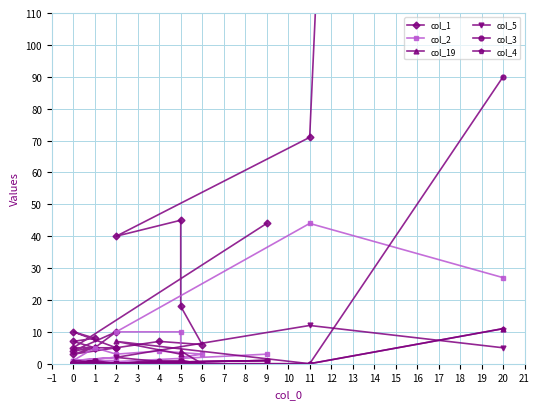

The value of col_5 at 2 is 1. True or false?

False